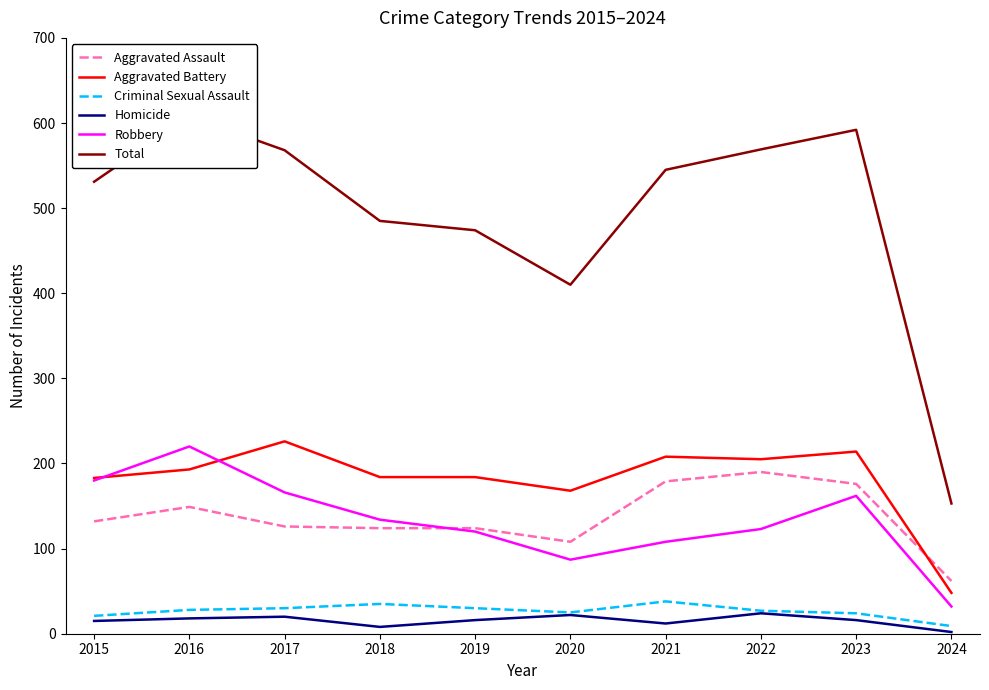

Where is the first local minimum for Criminal Sexual Assault?

2020